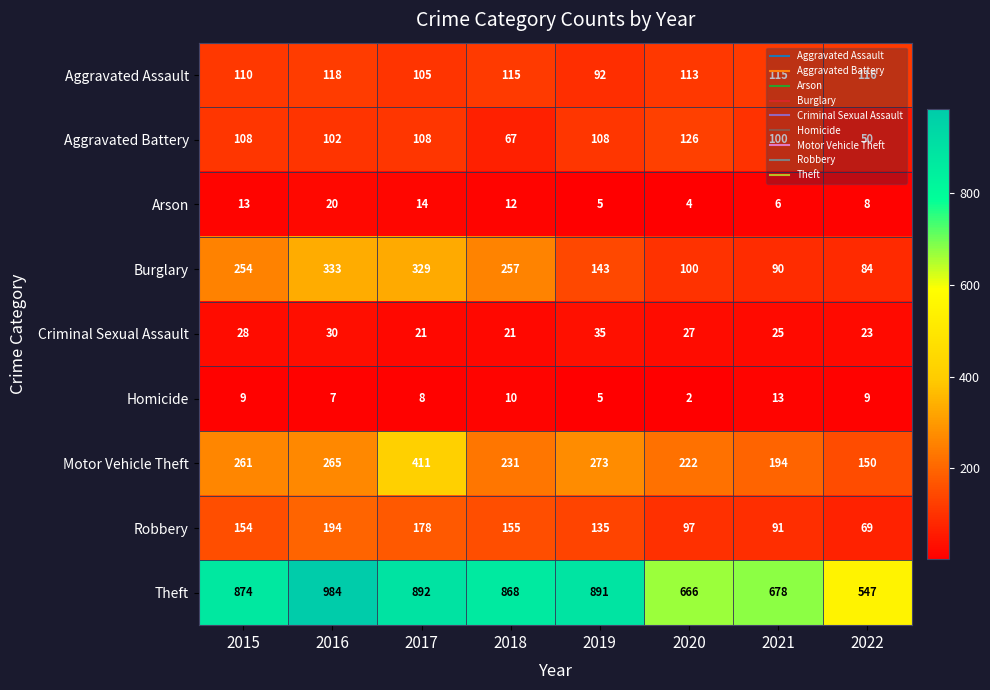

What is the difference between the maximum and minimum values in the Theft series?

437